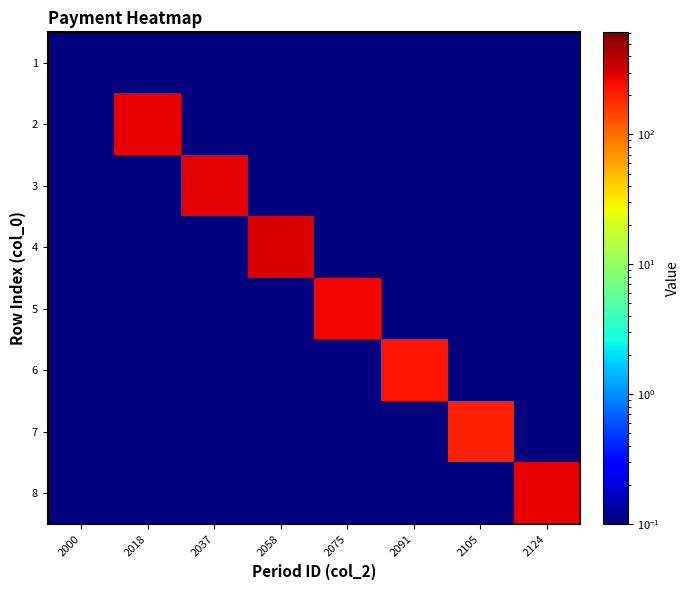

Which series has the widest spread of values?

4